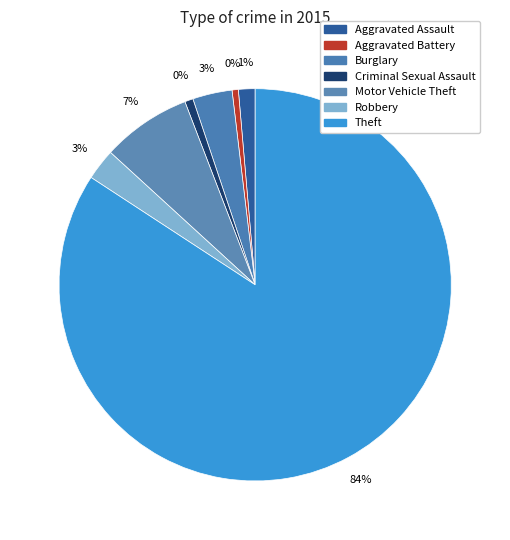

To the nearest percent, what is the difference between the Motor Vehicle Theft and Theft slice percentages?

77%